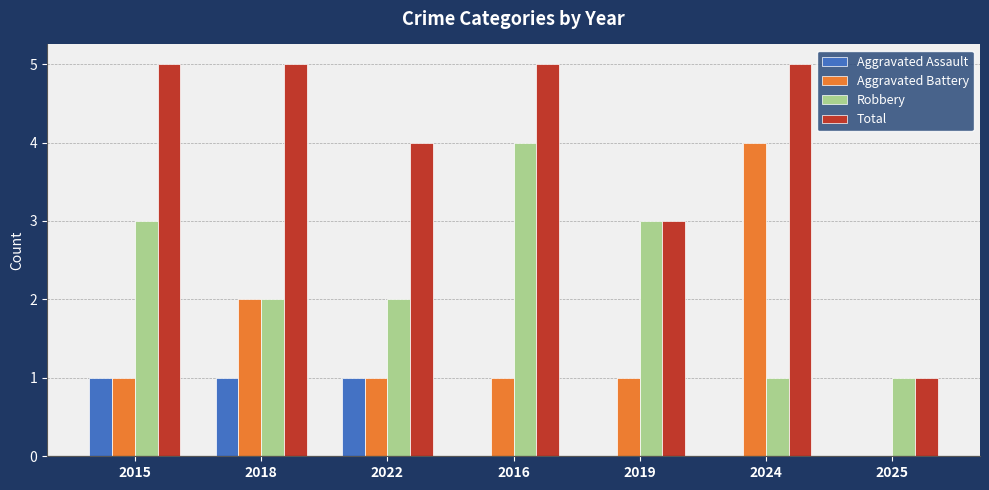

What is the maximum value for Robbery?

4